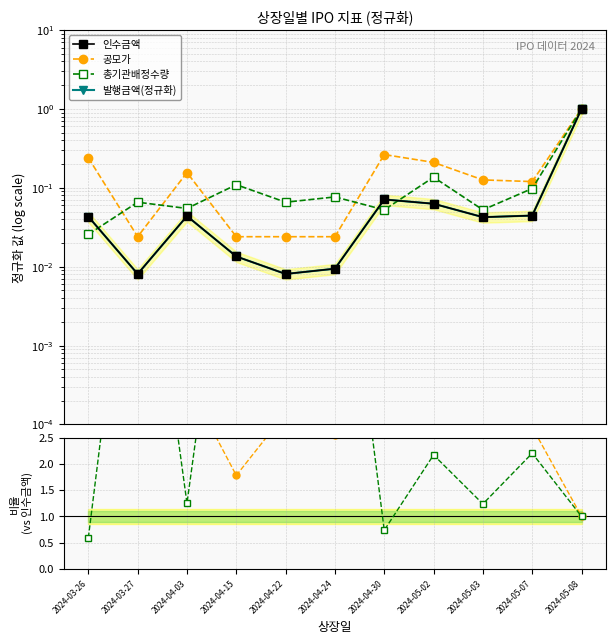

True or false: 발행금액(정규화) and 인수금액 cross at least once.

False